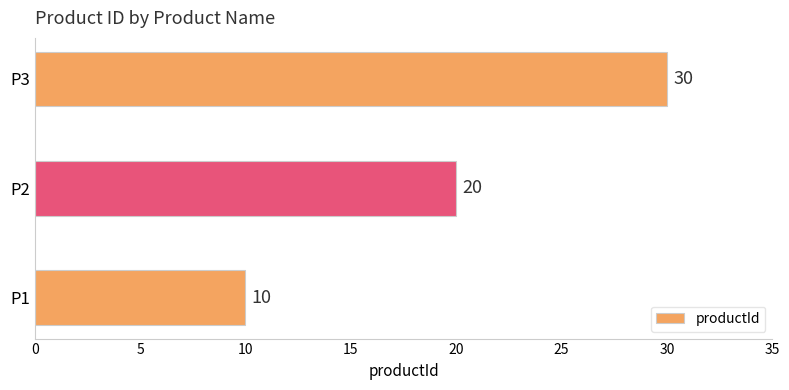

Count the values in the range 10 to 30.

3